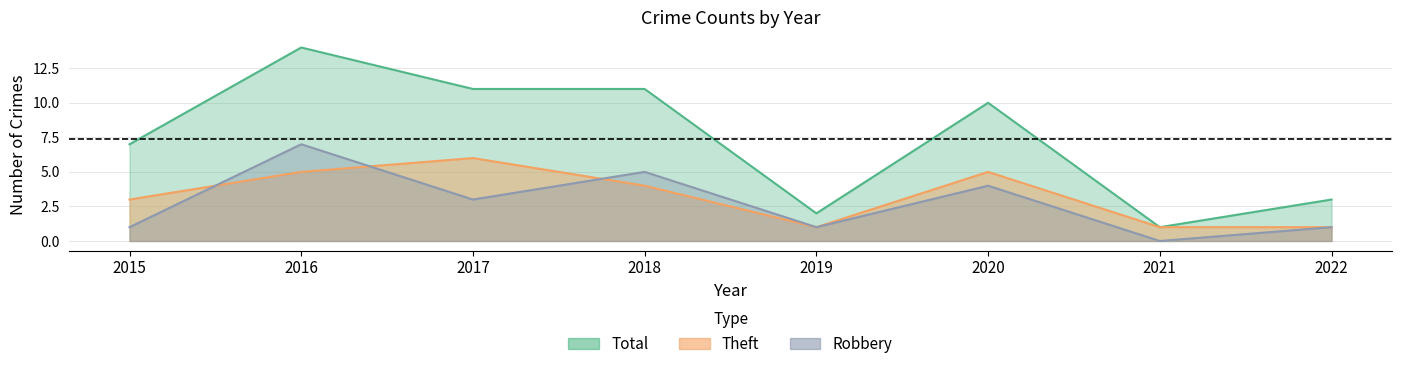

Which label corresponds to the largest value in the chart?

2016